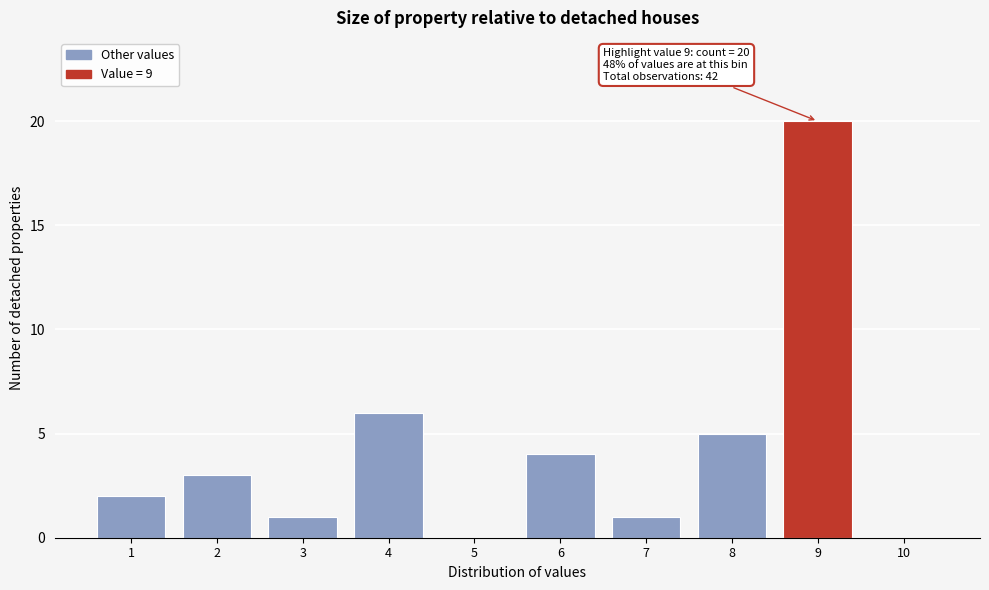

Over which range of the x-axis is the bar tallest?

8.5 to 9.5